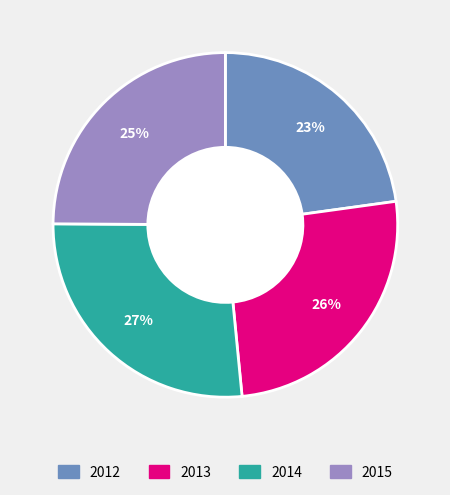

To the nearest percent, what is the difference between the largest and smallest slice percentages?

4%